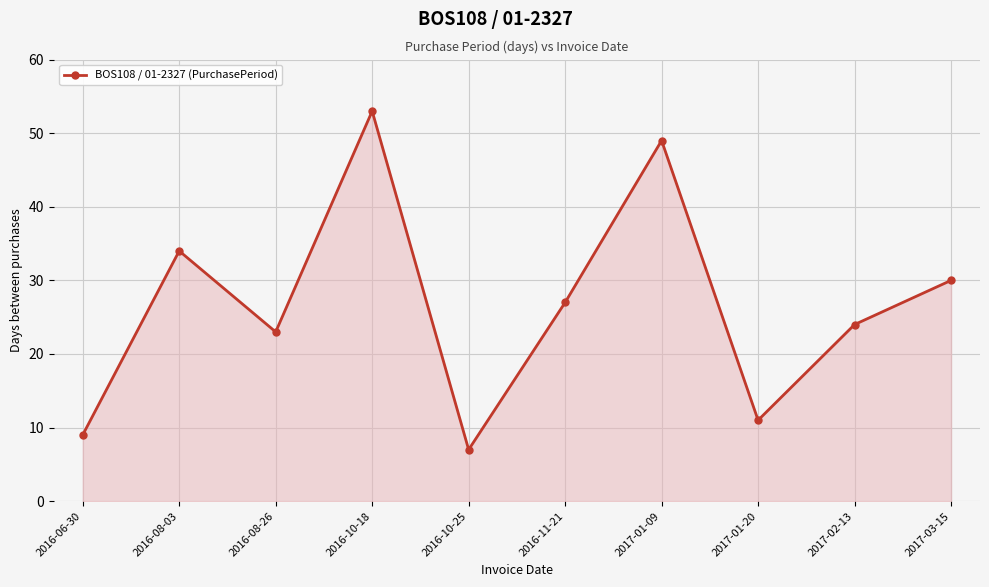

What is the sum of all values?

267